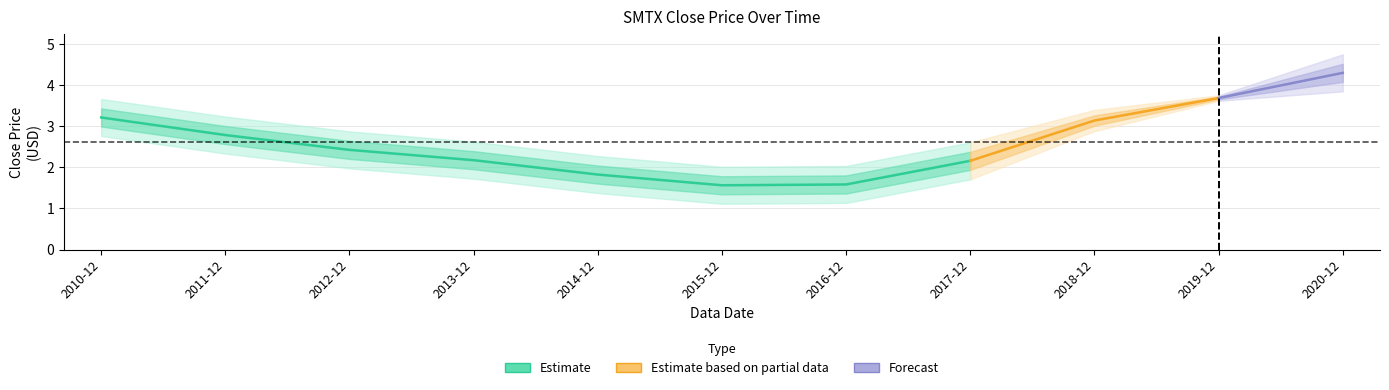

Is it true that the value at 2019-12 is 5.2?

False